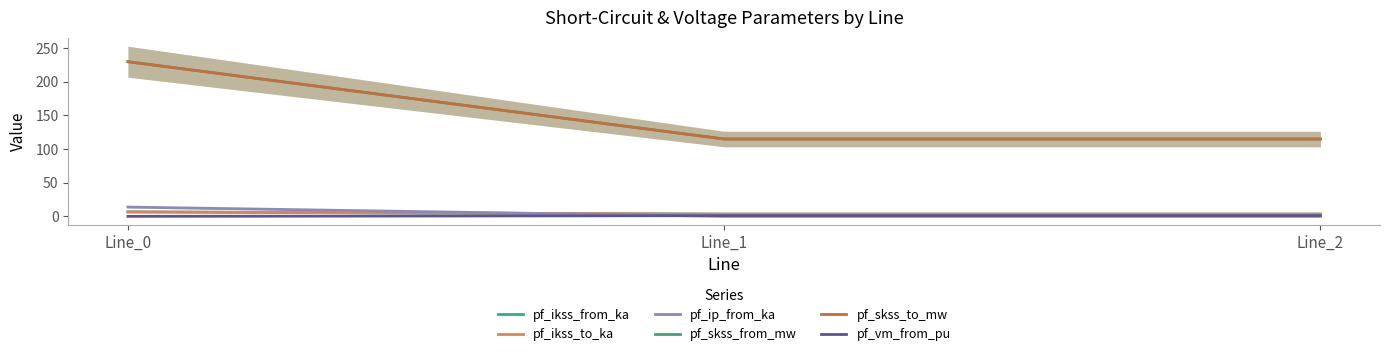

What is the difference between the second highest and minimum values in the pf_vm_from_pu series?

1.0